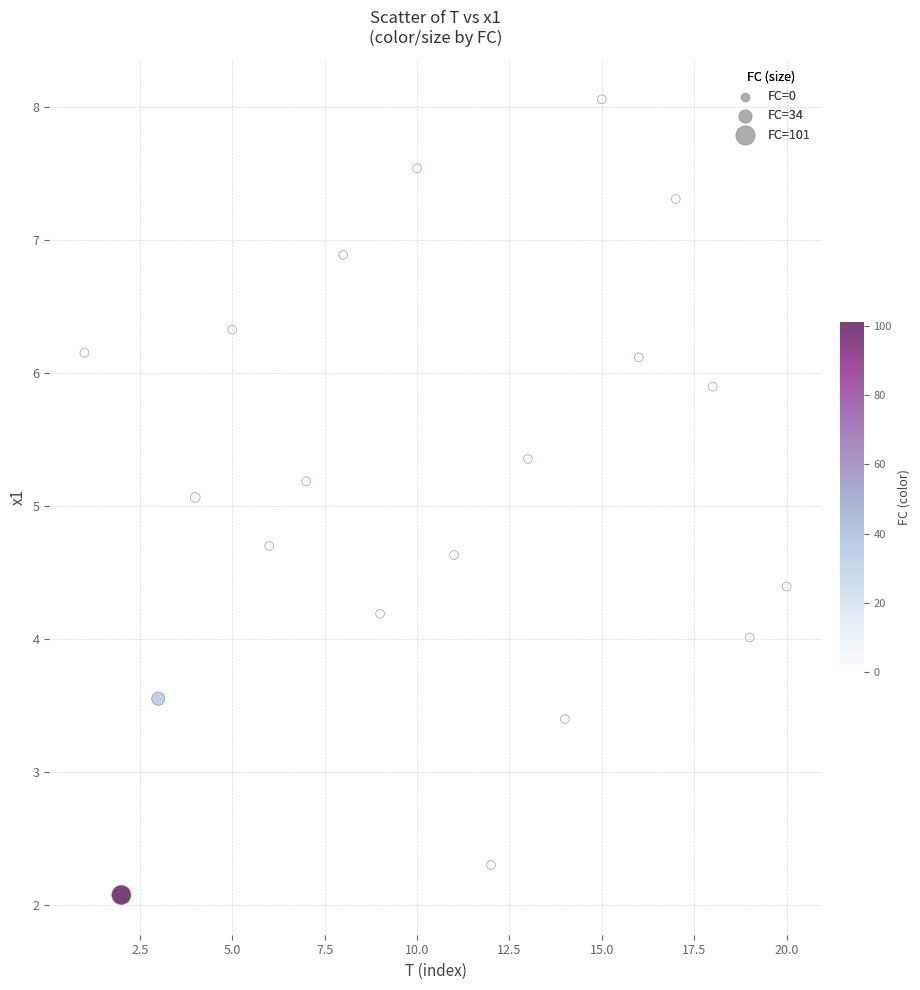

What is the range of Y values (max minus min)?

6.0